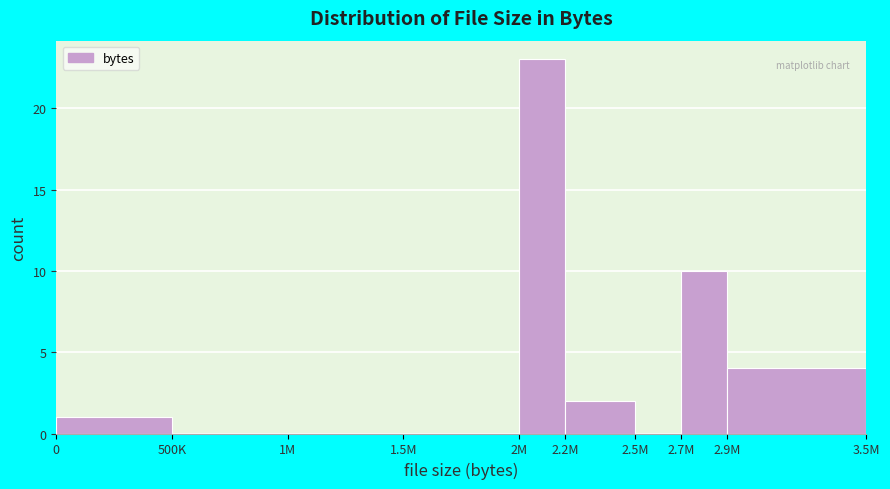

Reading left to right, list all the values displayed in this chart.

0=1	500K=0	1M=0	1.5M=0	2M=23	2.2M=2	2.5M=0	2.7M=10	2.9M=4